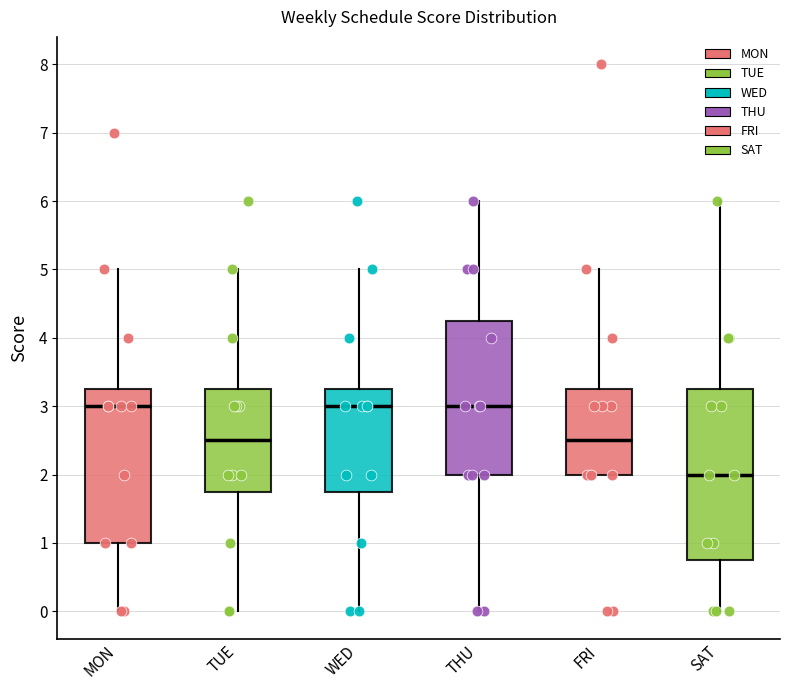

Which box has the lowest median line?

SAT